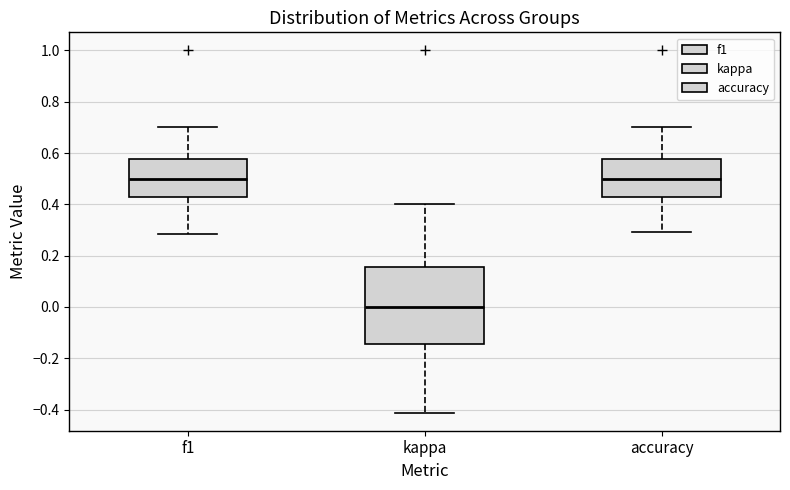

Reading left to right, transcribe this box plot: for each box, give where its median line is, the range the box spans, and where its two whiskers end, as read against the y-axis. The values are not printed on the chart, so give them approximately, as read against the axis.

f1: median 0.50, box 0.42 to 0.58, whiskers 0.28 to 0.70
kappa: median 0.00, box -0.14 to 0.16, whiskers -0.42 to 0.40
accuracy: median 0.50, box 0.42 to 0.58, whiskers 0.30 to 0.70